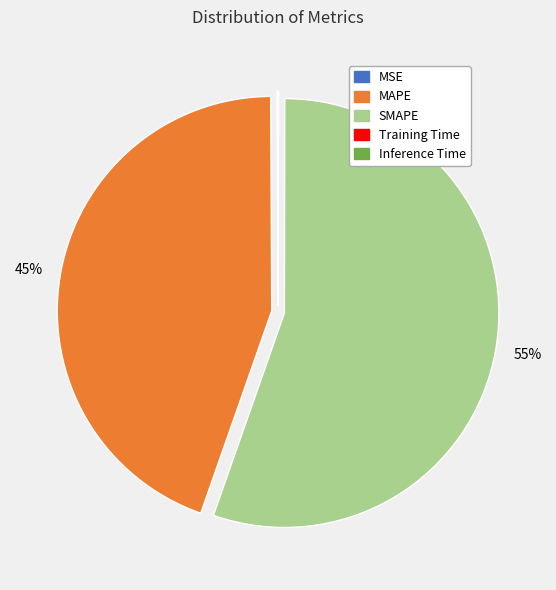

To the nearest percent, what is the difference between the largest and smallest slice percentages?

55%